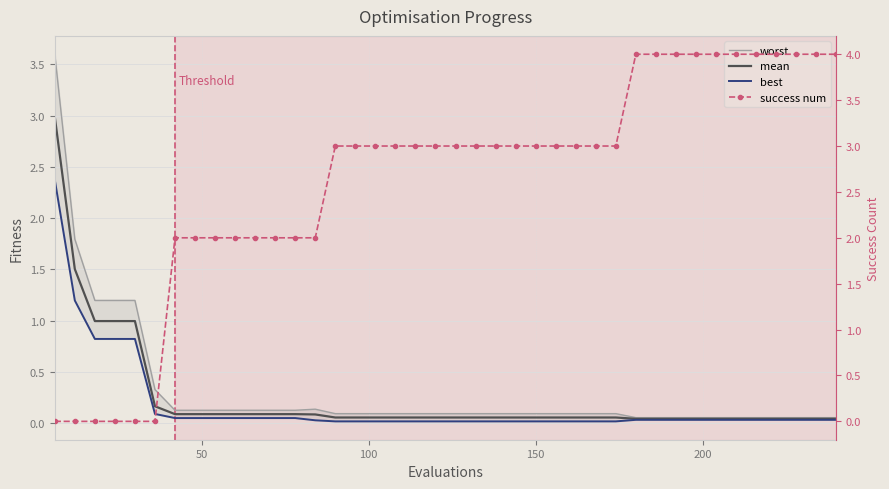

True or false: worst and mean intersect in this chart.

False